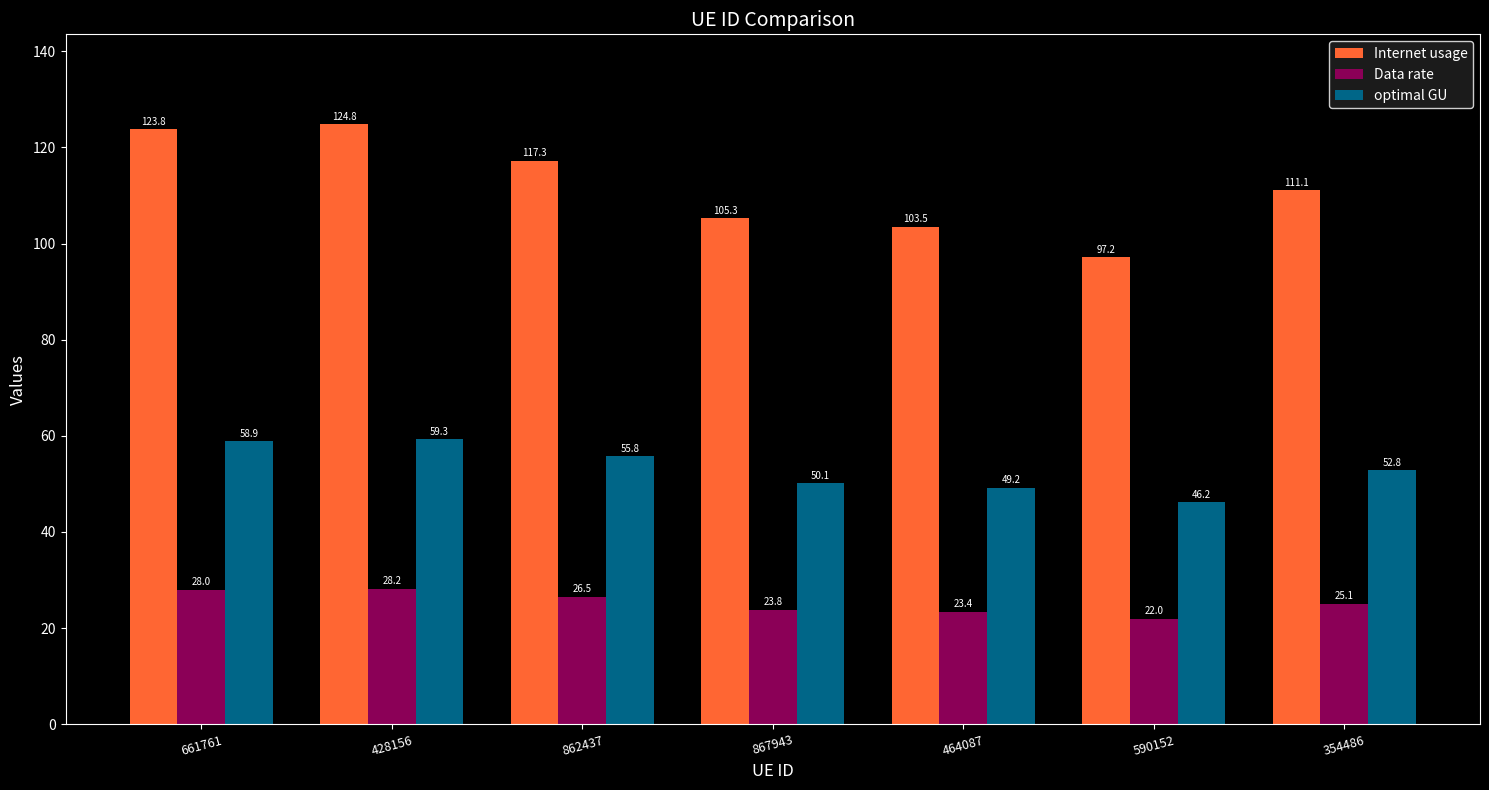

At which category is the sum across all series the highest?

428156